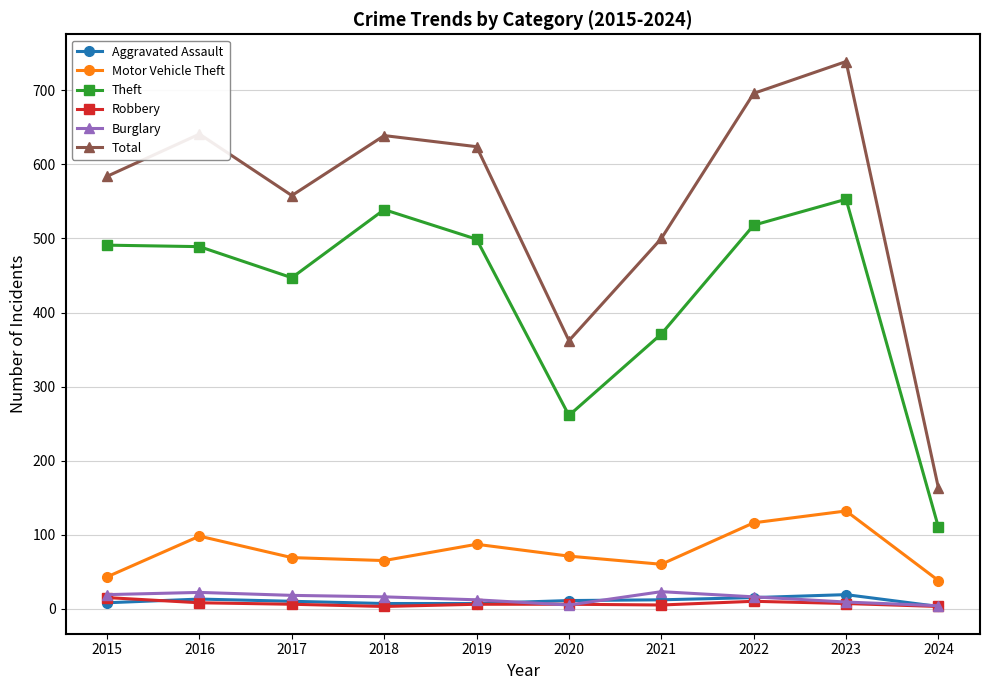

True or false: Theft and Motor Vehicle Theft intersect in this chart.

False